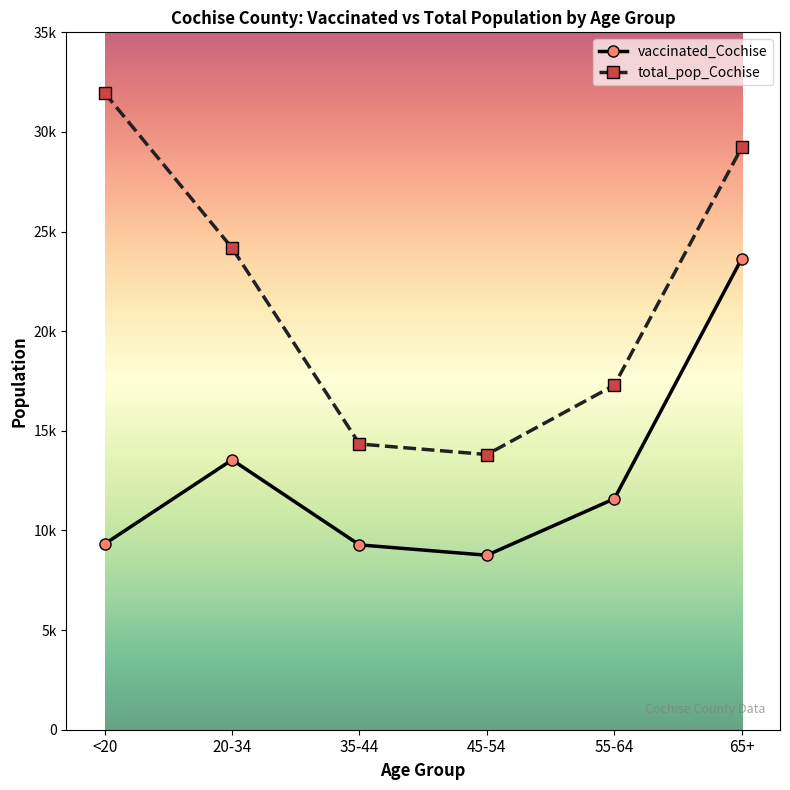

What is the minimum value for vaccinated_Cochise?

8757